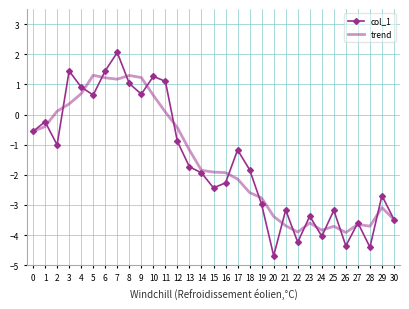

True or false: col_1 has more than 2 points higher than both neighbors.

True